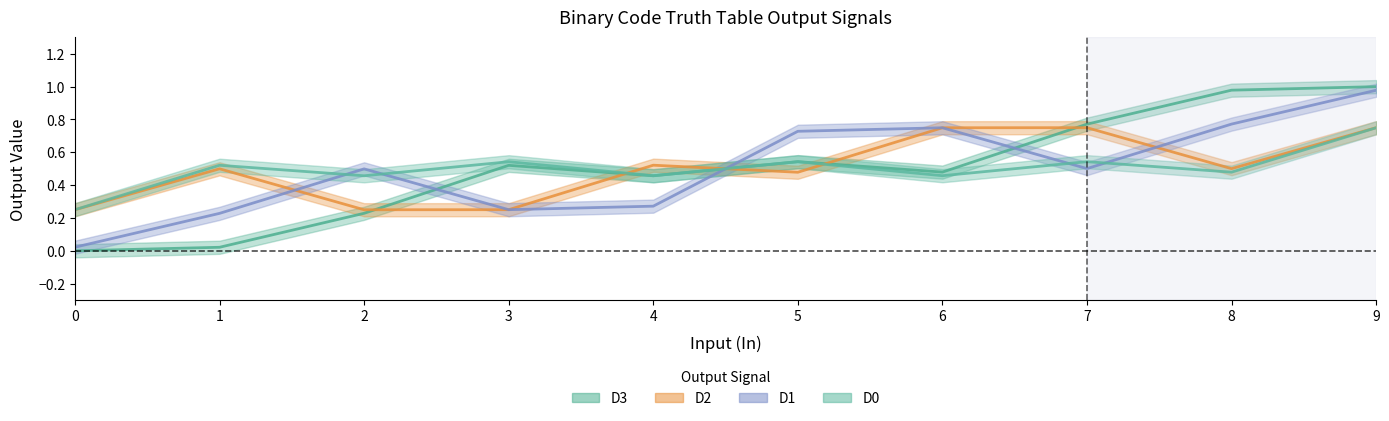

At which category does D0 line reach its first local valley?

2